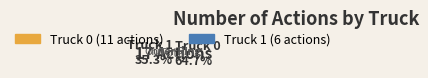

To the nearest percent, what is the difference between the Truck 0 and Truck 1 slice percentages?

29%